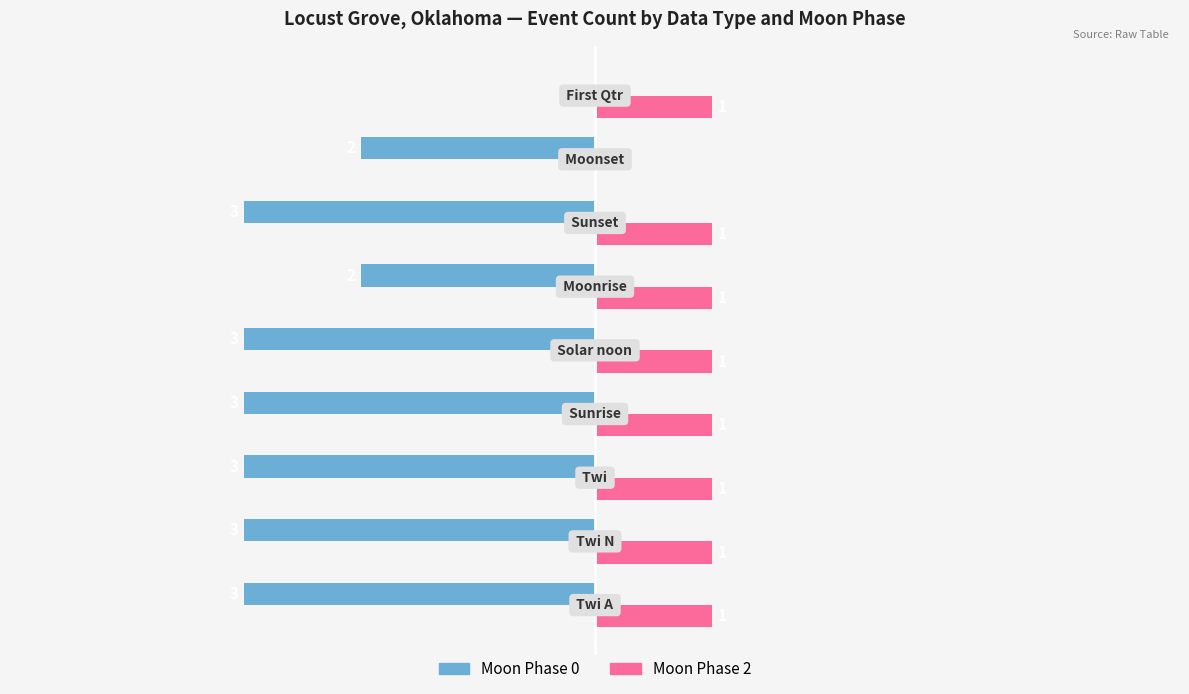

Rank the series by their average value, from highest to lowest.

Moon Phase 2, Moon Phase 0